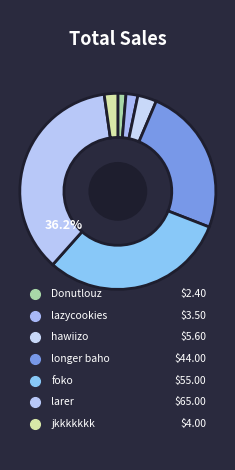

How many segments does this pie chart have?

7